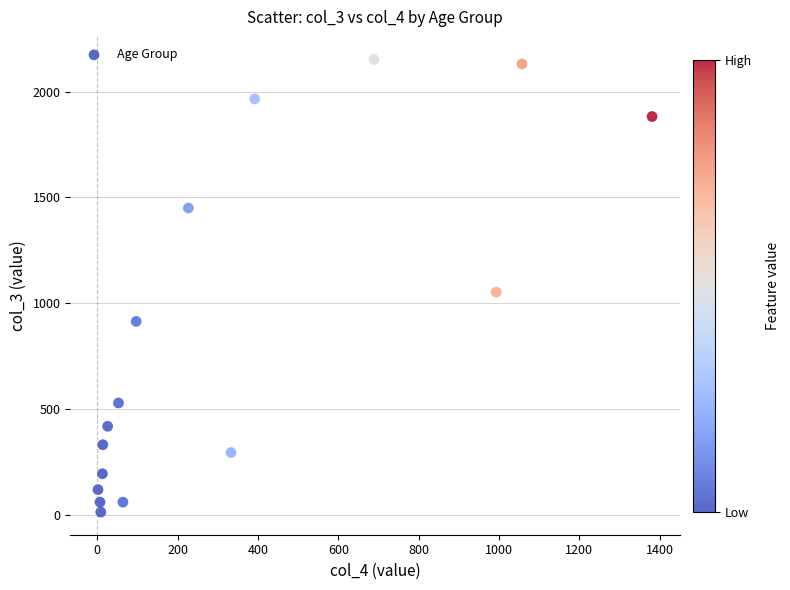

What is the range of Y values (max minus min)?

2136